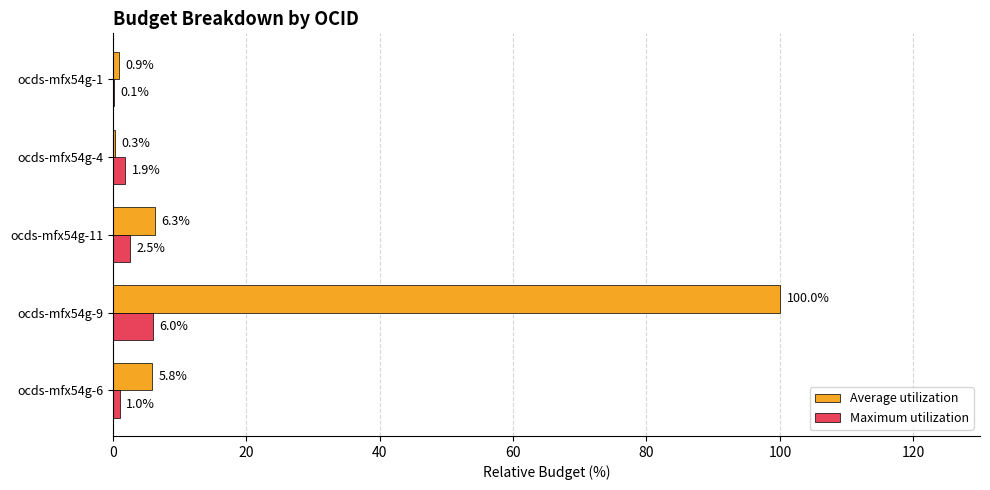

The value of Maximum utilization at ocds-mfx54g-4 is 1.9. True or false?

True